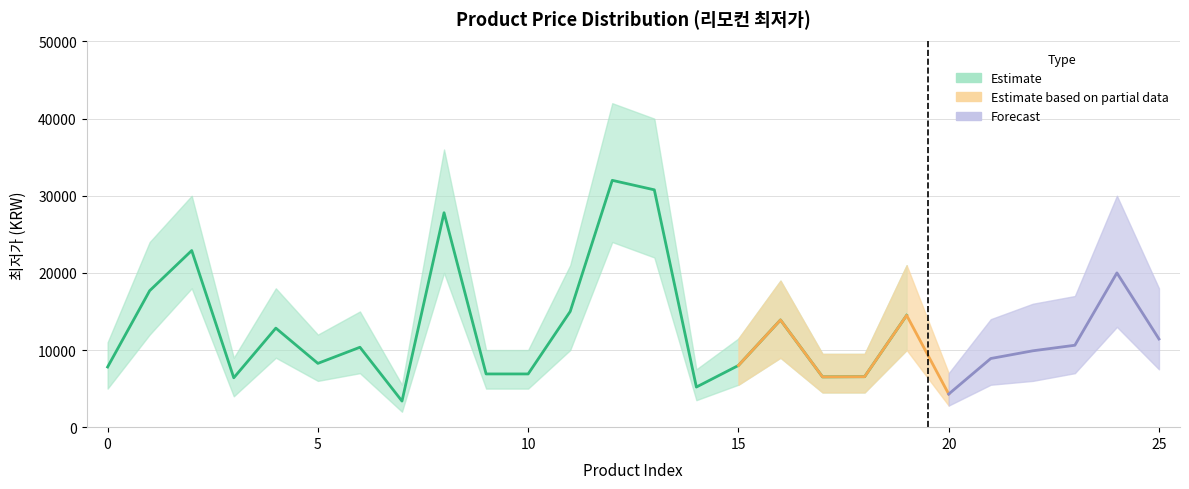

The value of 최저가 at 5 is 8270. True or false?

True